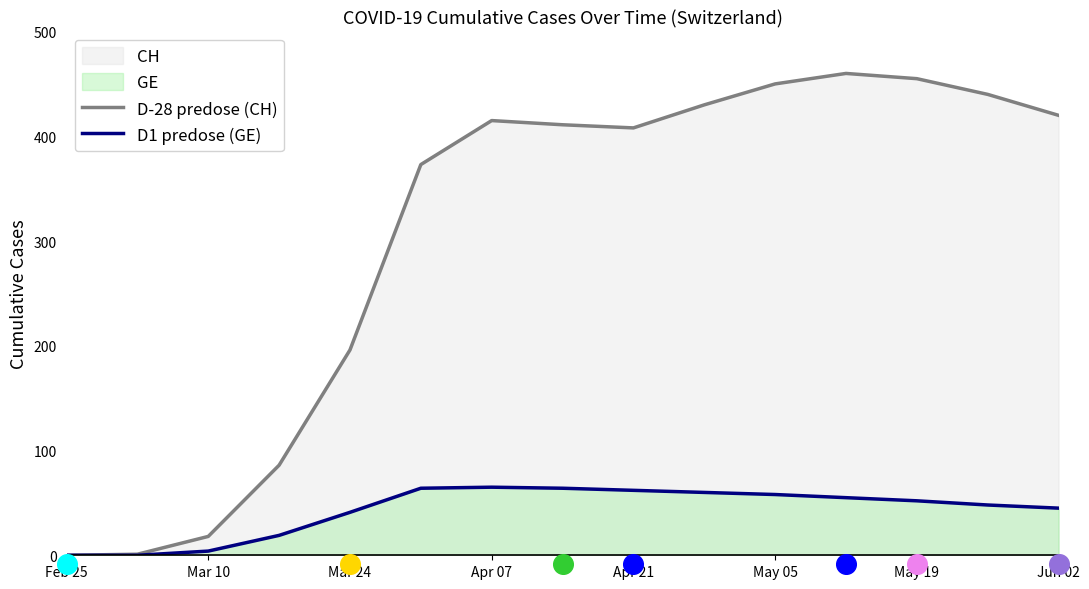

At how many categories does at least one series exceed 340?

10